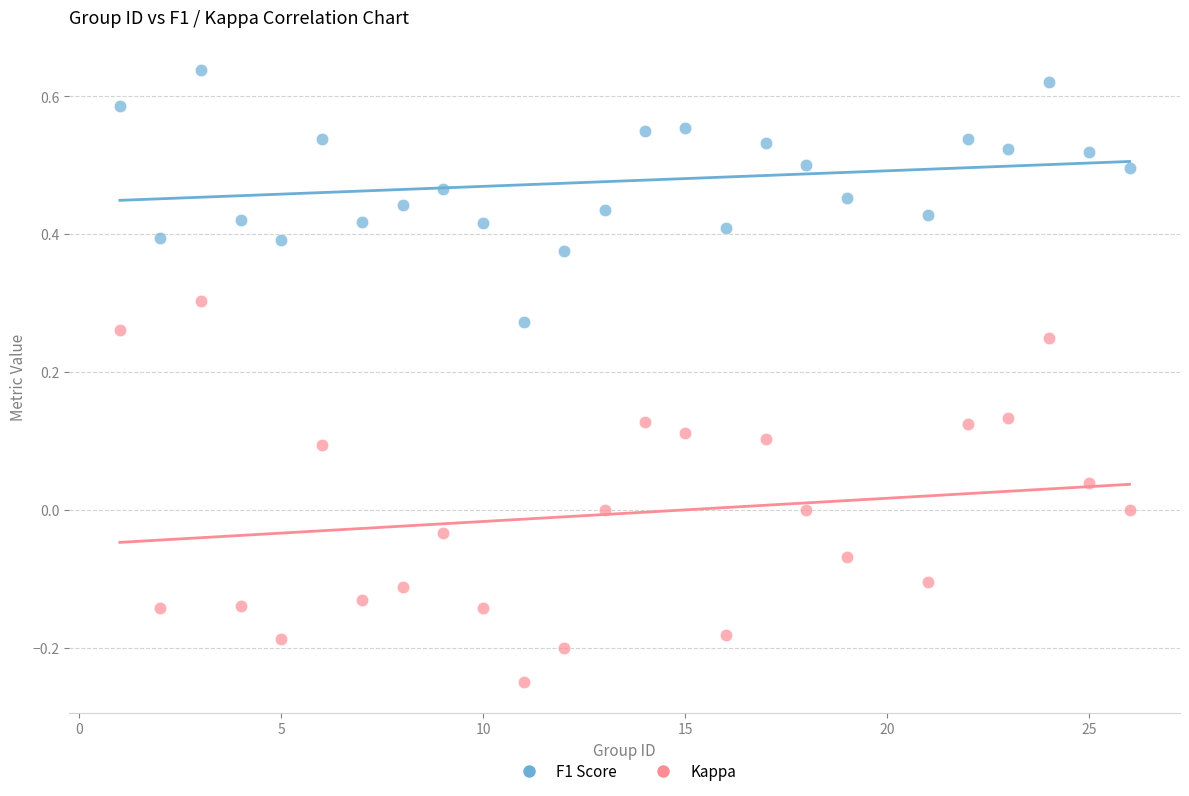

Across all data points, what is the range of Y values (max minus min)?

0.9